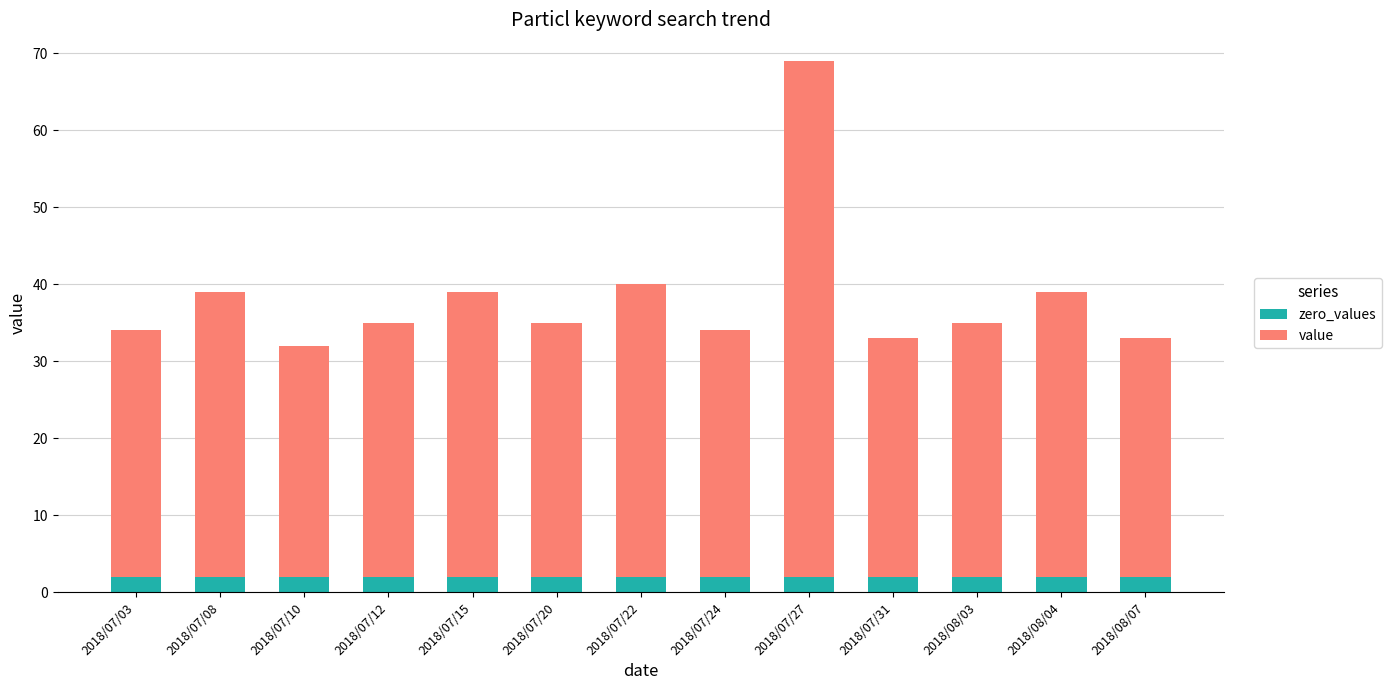

At which category is the sum across all series the highest?

2018/07/27